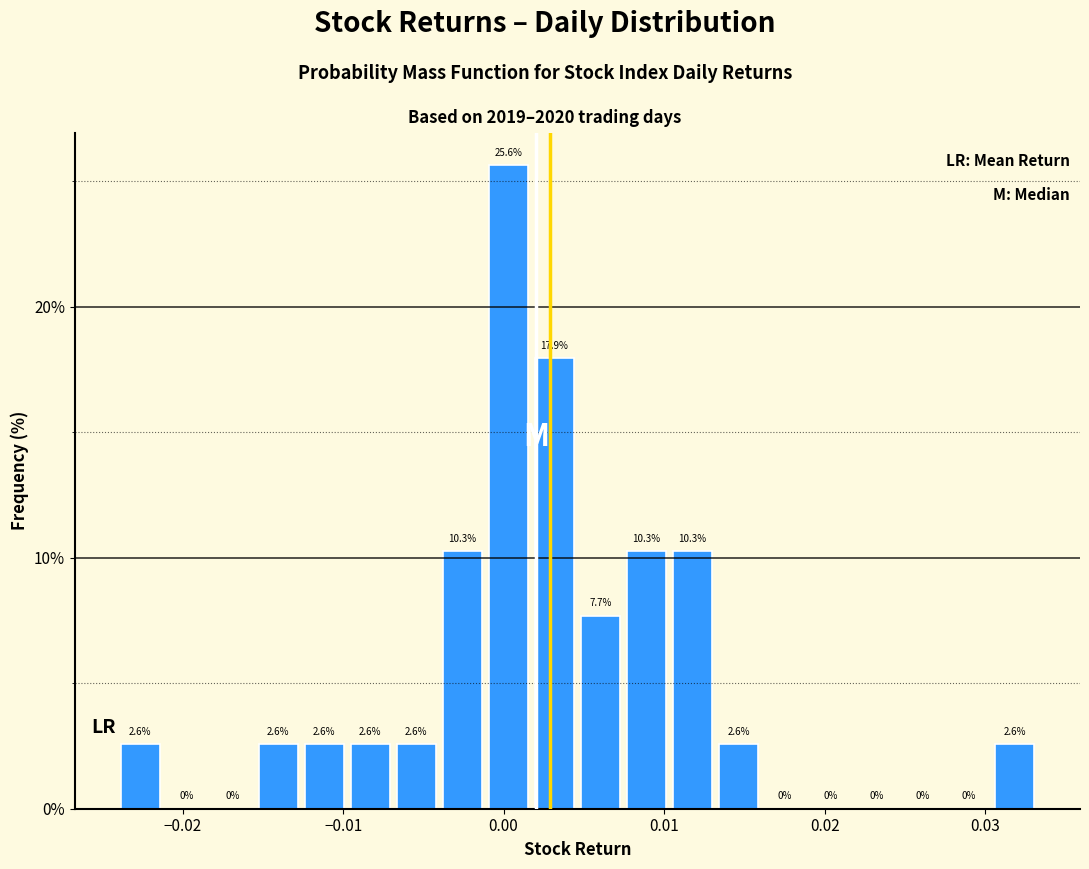

Around what value on the x-axis is the tallest bar? Give the approximate position of its centre, as read against the axis.

0.000